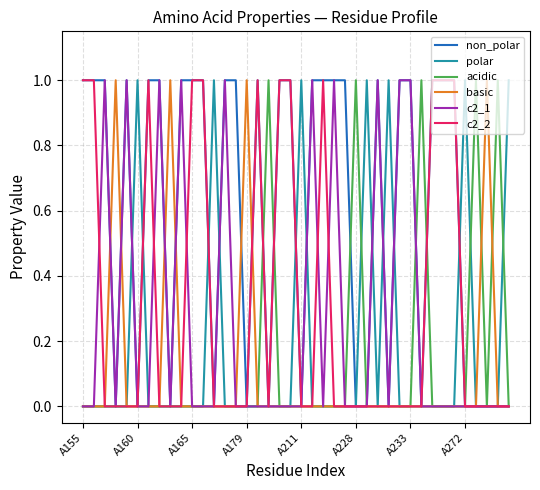

Does the chart display data point markers on the line(s)?

No